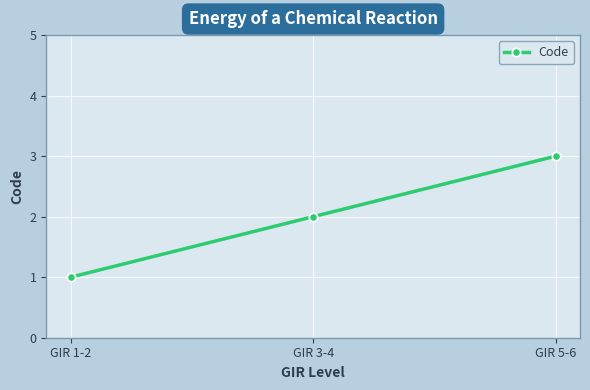

Which label corresponds to the largest value in the chart?

GIR 5-6